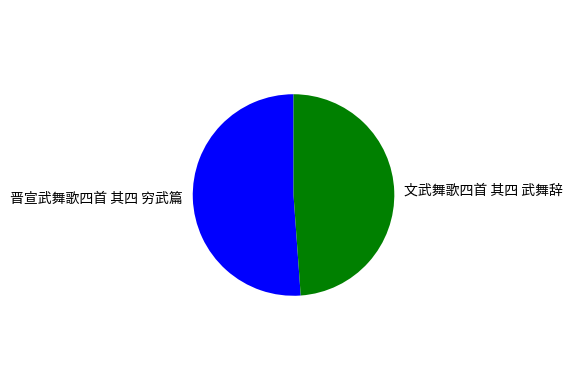

How many slices are in this pie chart?

2